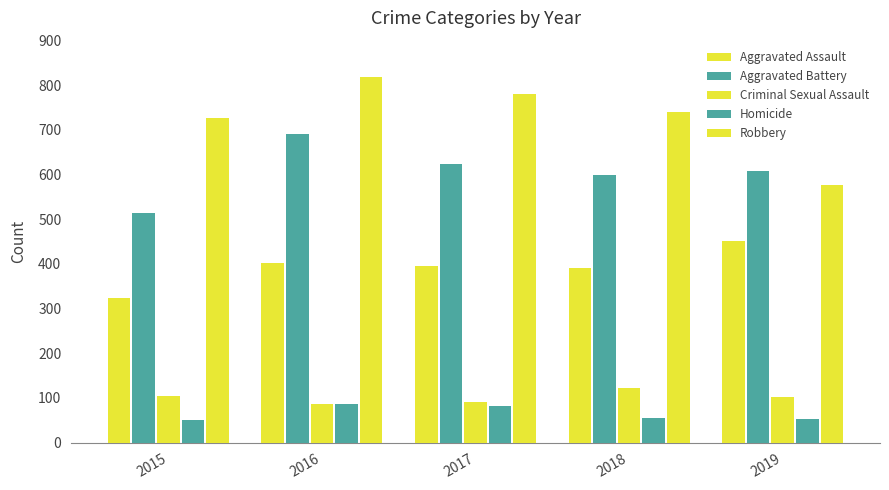

Which category has the highest value in the Aggravated Assault series?

2019